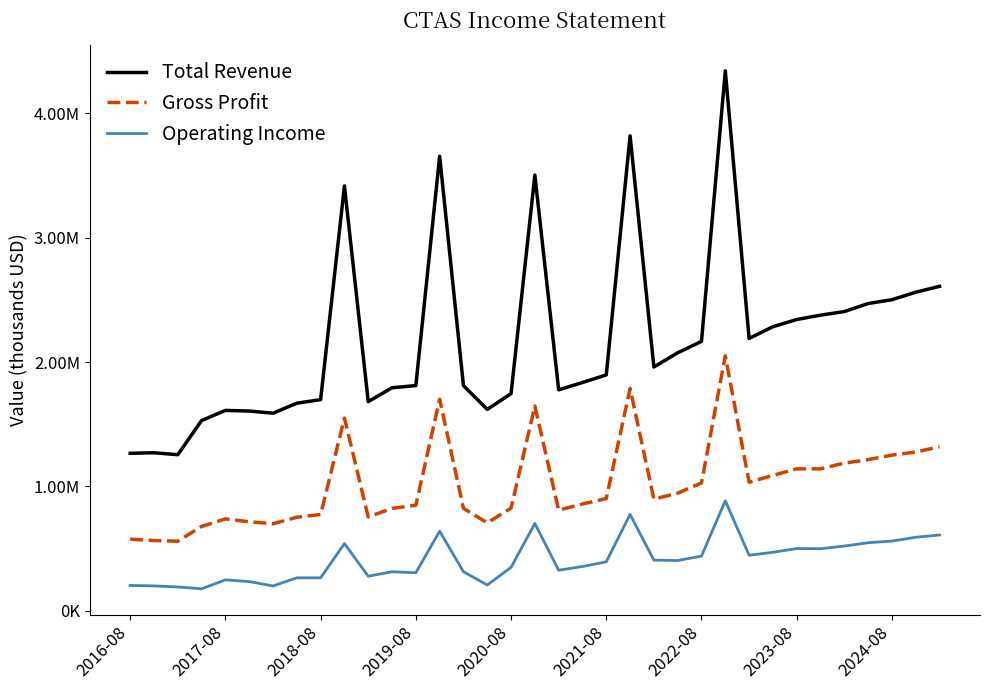

In Gross Profit, how many points are higher than both neighbors (excluding endpoints)?

7